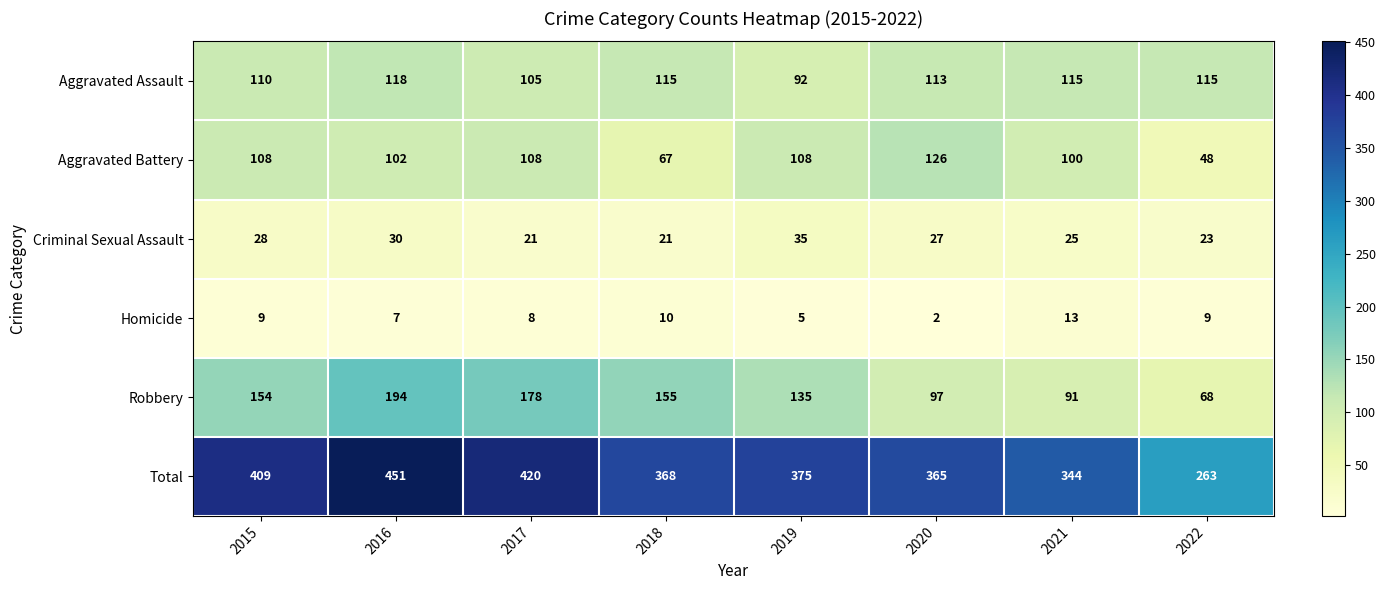

What is the difference between the maximum and minimum values in the Criminal Sexual Assault series?

14